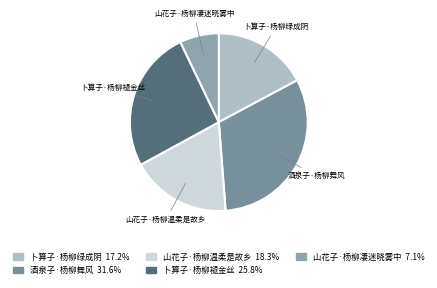

Which slice is the smallest?

山花子·杨柳凄迷晓雾中